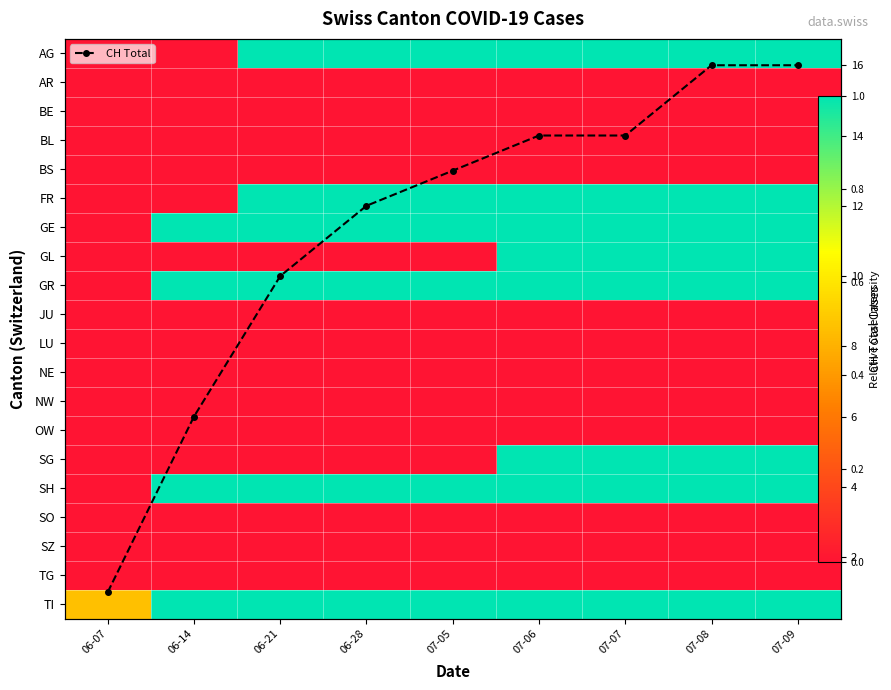

The value of GE at 06-28 is 1.0. True or false?

True